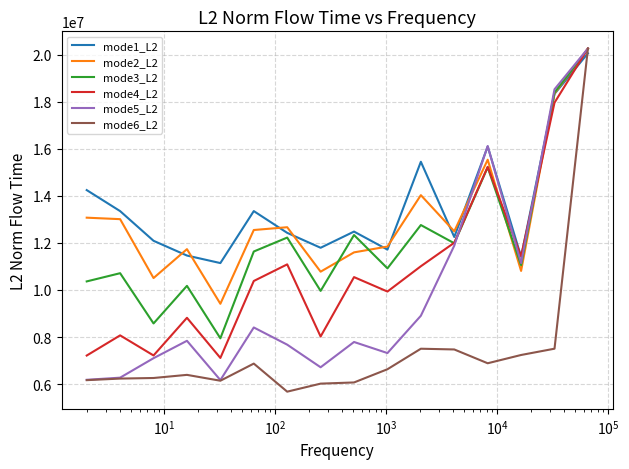

Which series has the widest spread of values?

mode6_L2